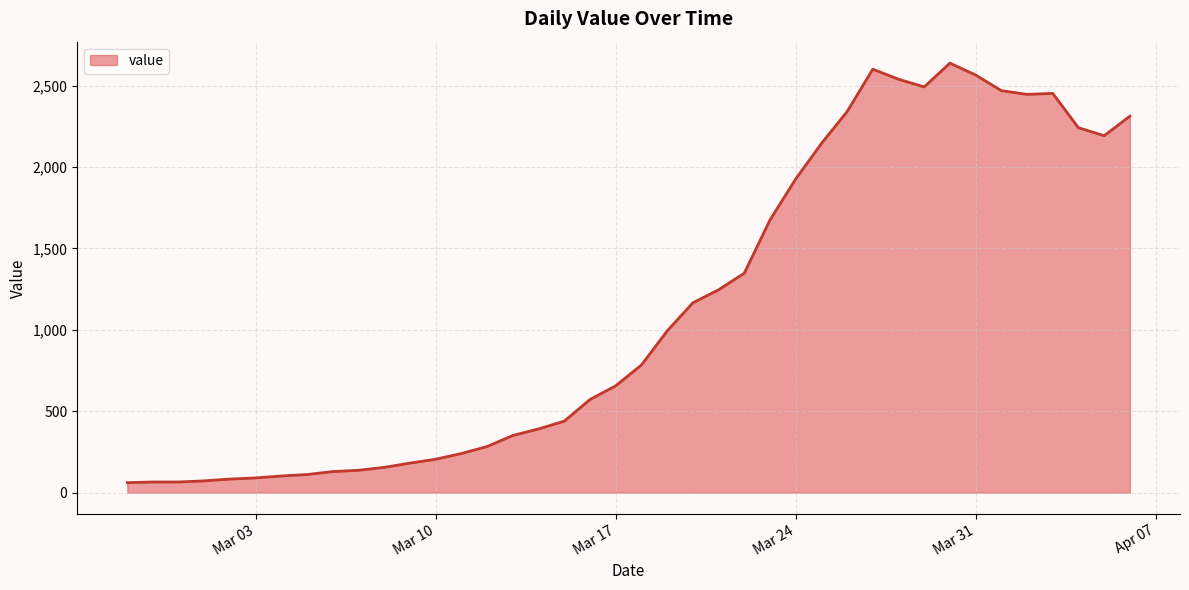

What is the maximum value shown in the chart?

2639